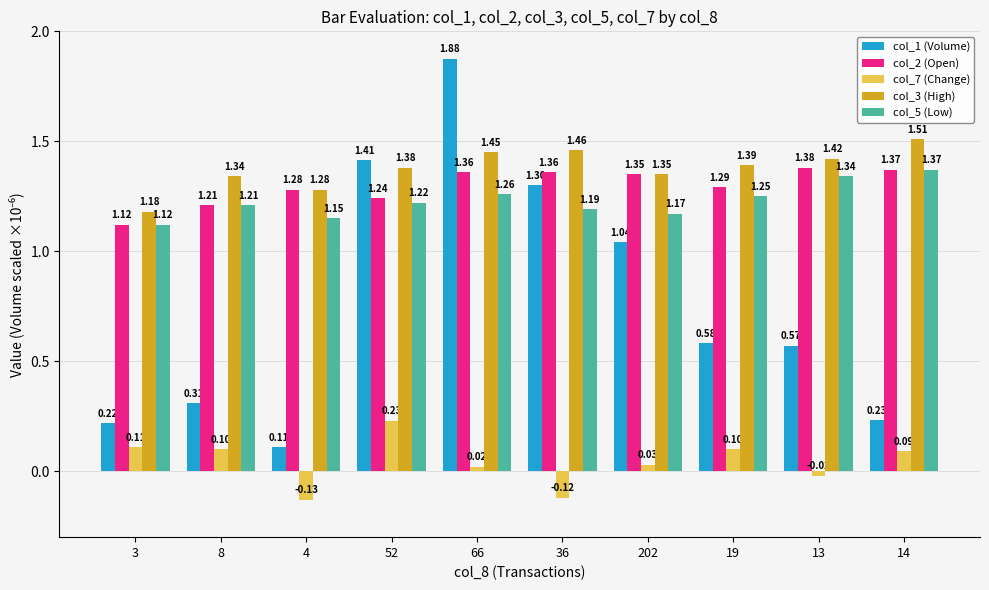

Rank the series at 19 from highest to lowest value.

col_3 (High), col_2 (Open), col_5 (Low), col_1 (Volume), col_7 (Change)